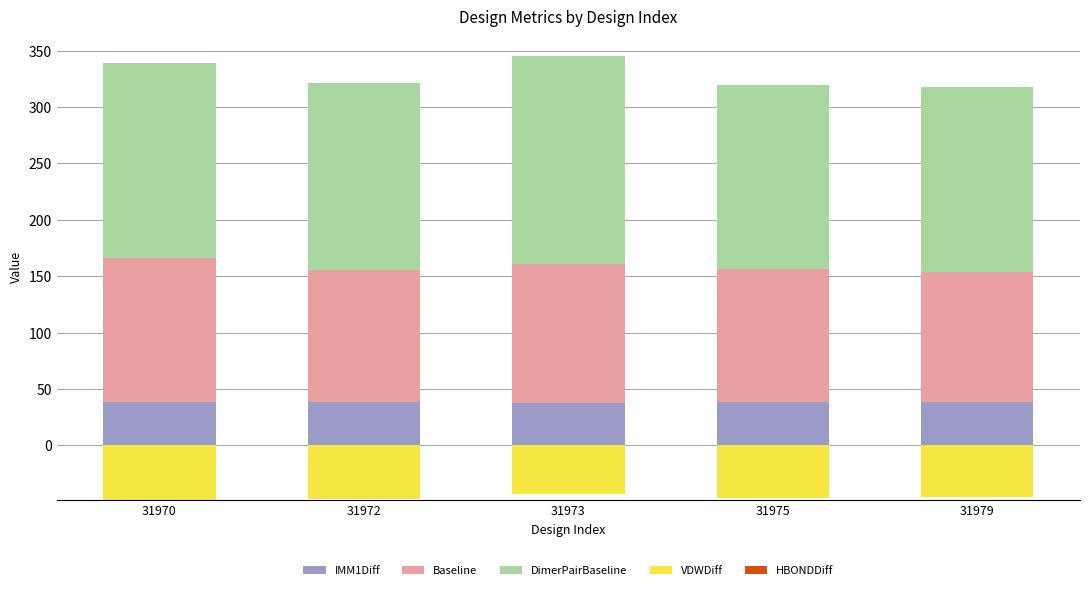

How many series are shown in this chart?

5